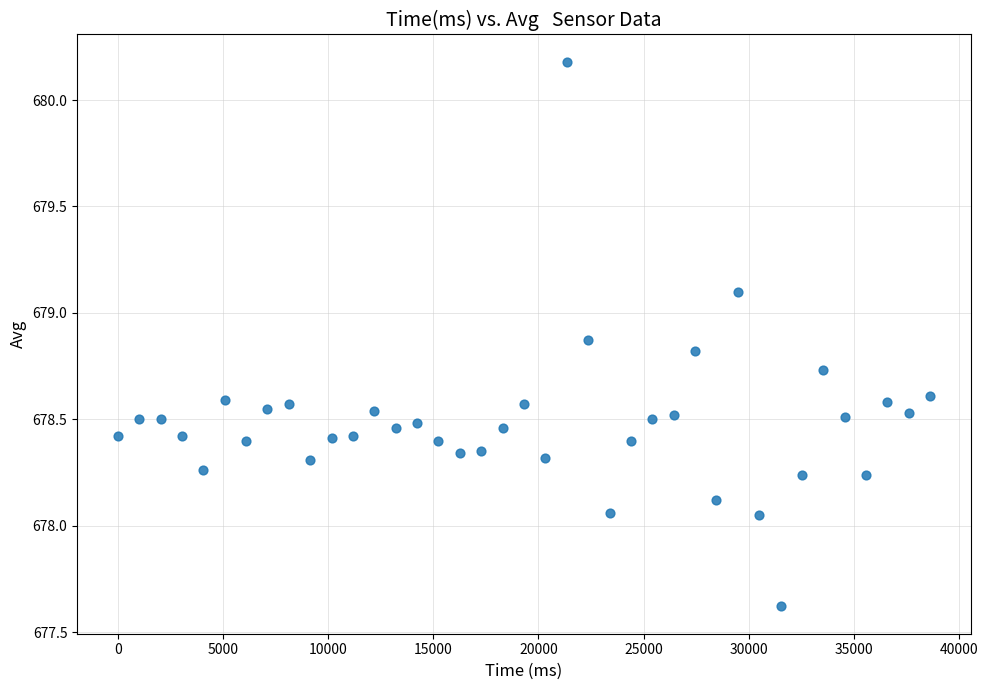

What is the range of Y values (max minus min)?

2.6